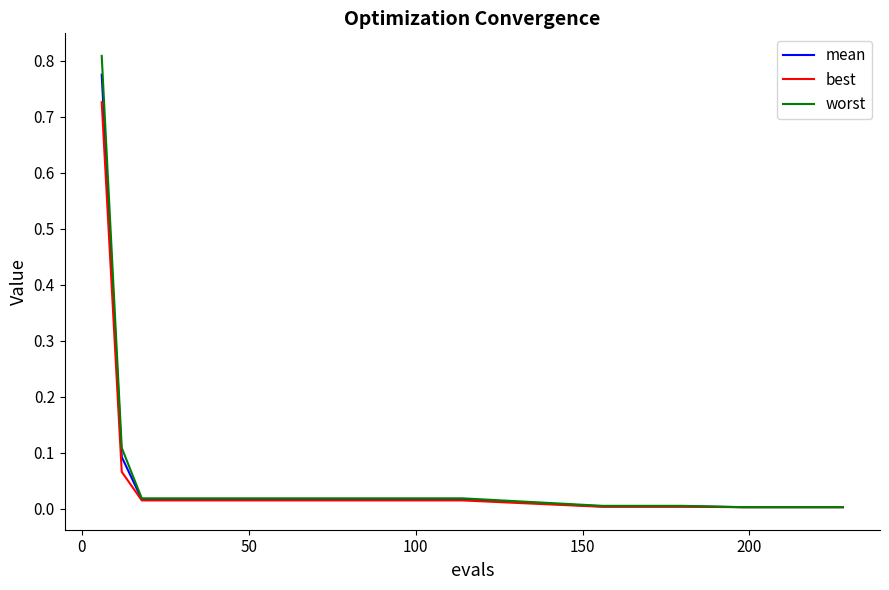

Which series has the largest range (max minus min)?

worst